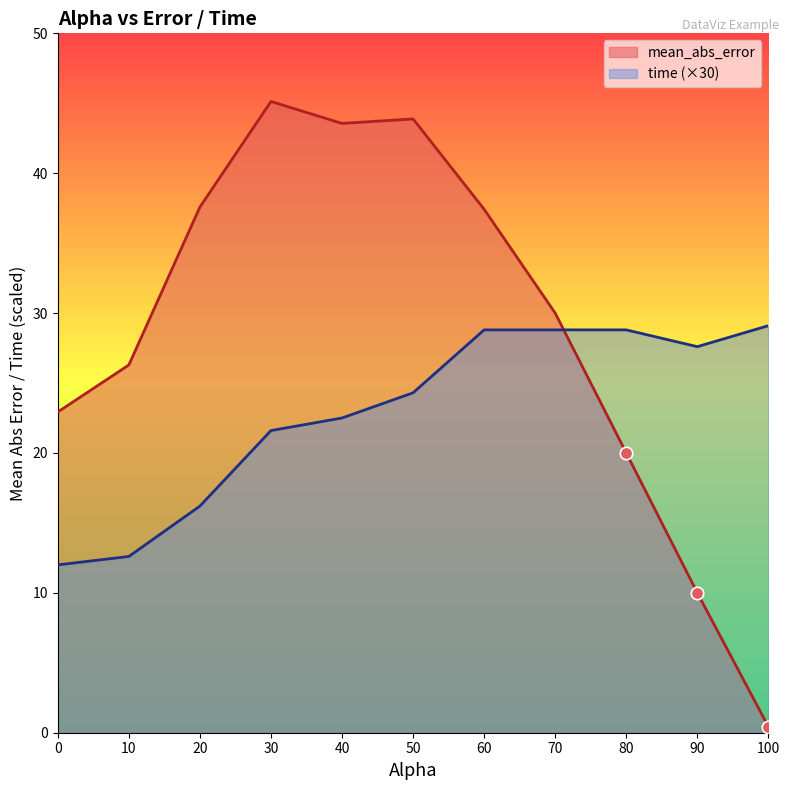

Is the value of mean_abs_error at 80.0 greater than the value of time at 100.0?

No